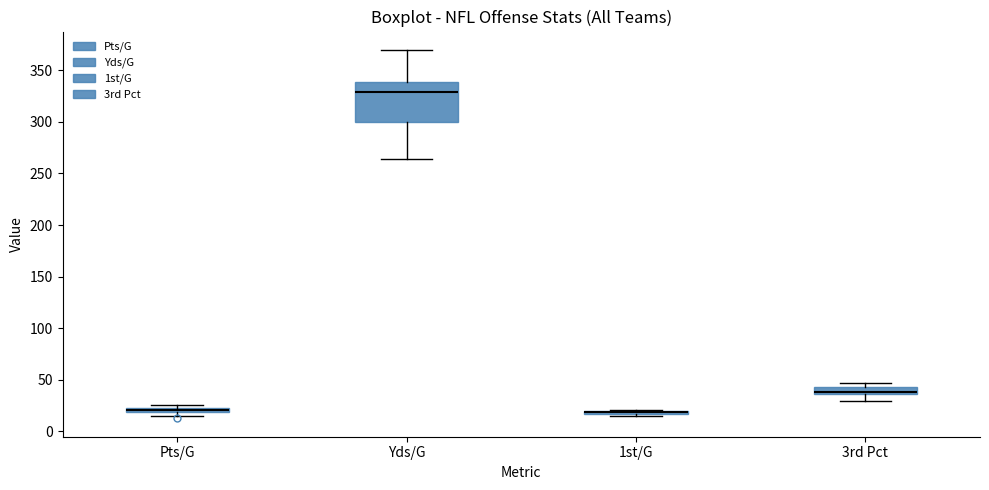

Where is the upper edge of the box for 1st/G on the y-axis? The values are not printed on the chart, so give them approximately, as read against the axis.

20